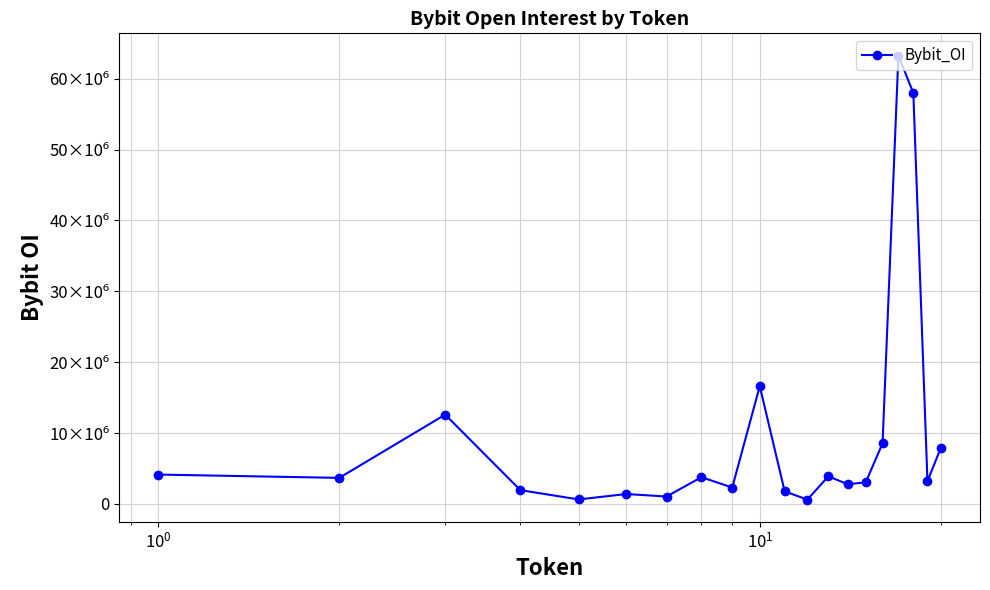

What is the smallest value displayed?

613079